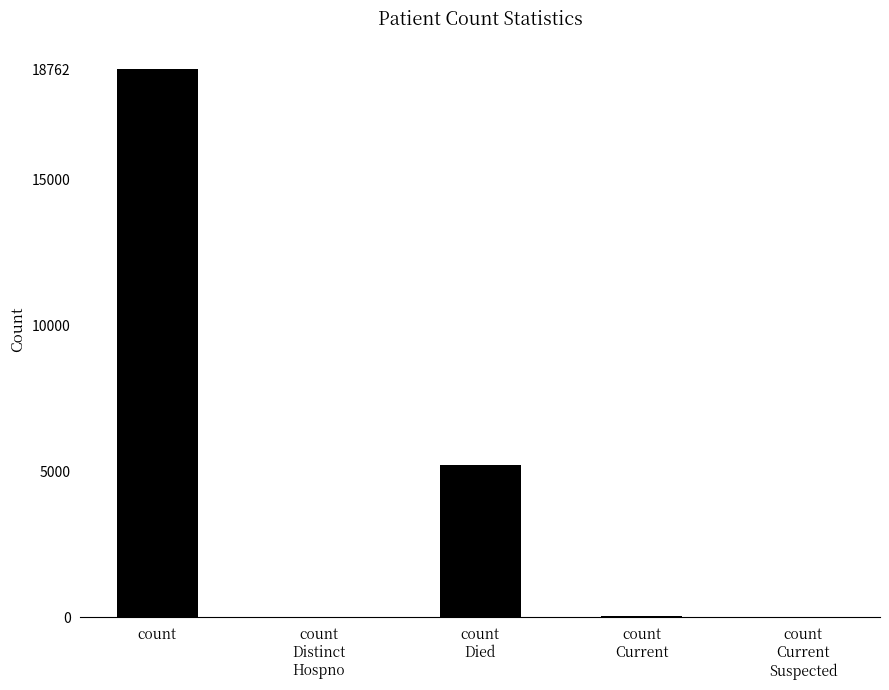

At which label does the data first exceed 33?

count